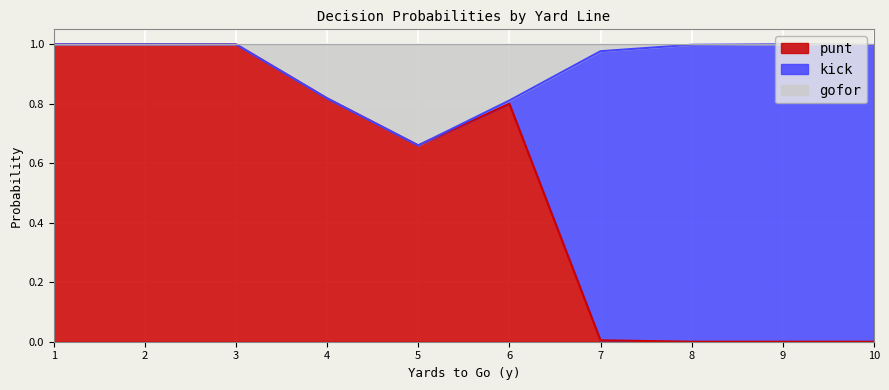

The punt series shows 1.1 at 4. True or false?

False